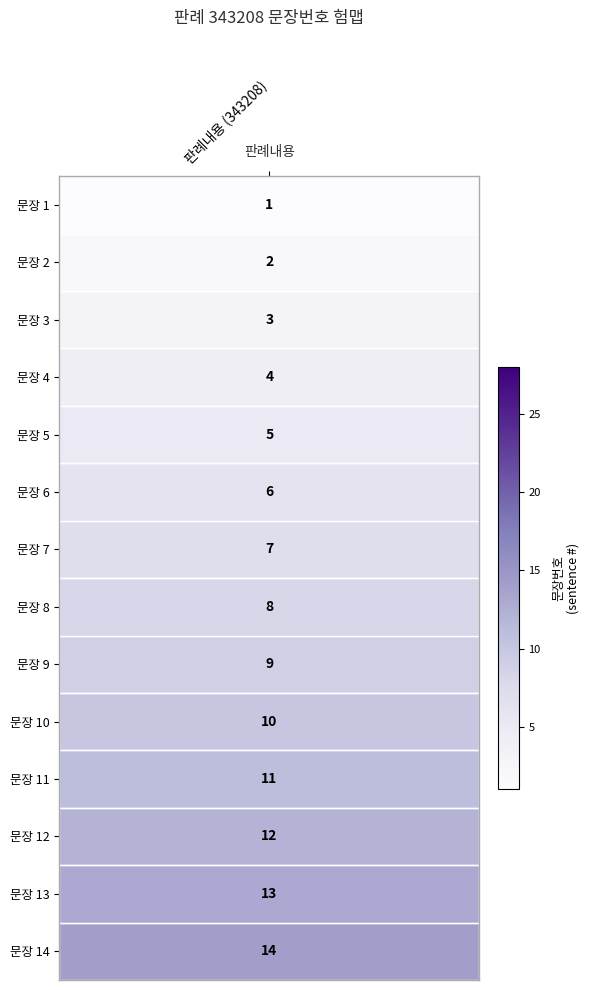

Between 14 and 17, which is larger?

17